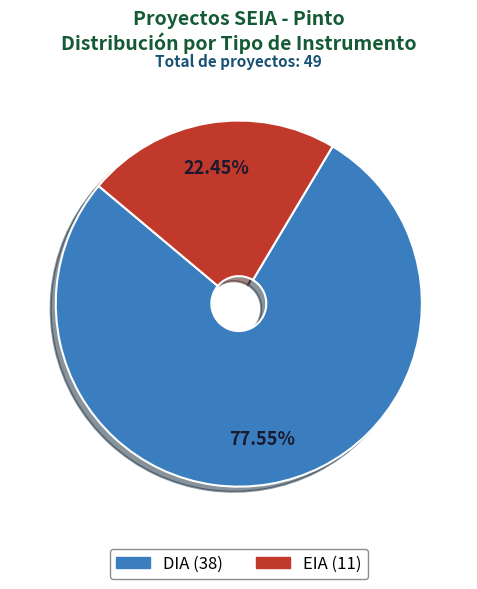

Do DIA and EIA together represent more than half of the pie?

Yes